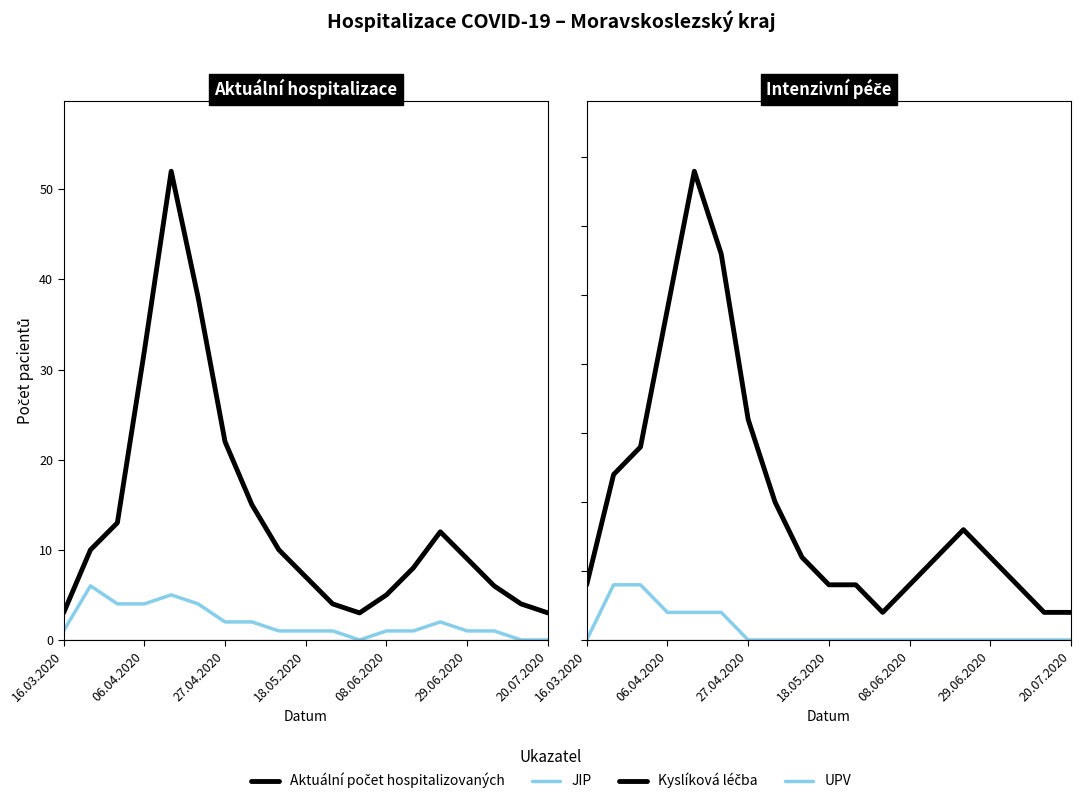

What is the total value across all series at 10?

7